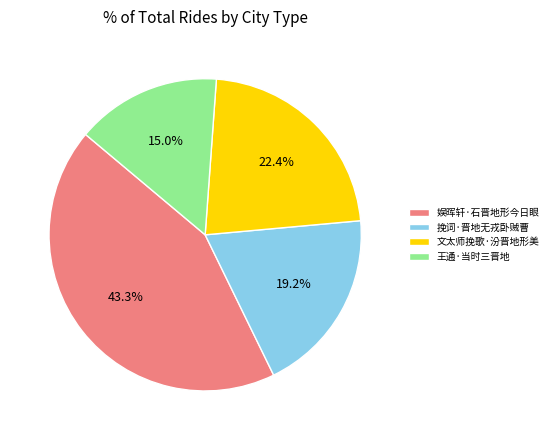

Is there any slice that represents more than half of the pie?

No